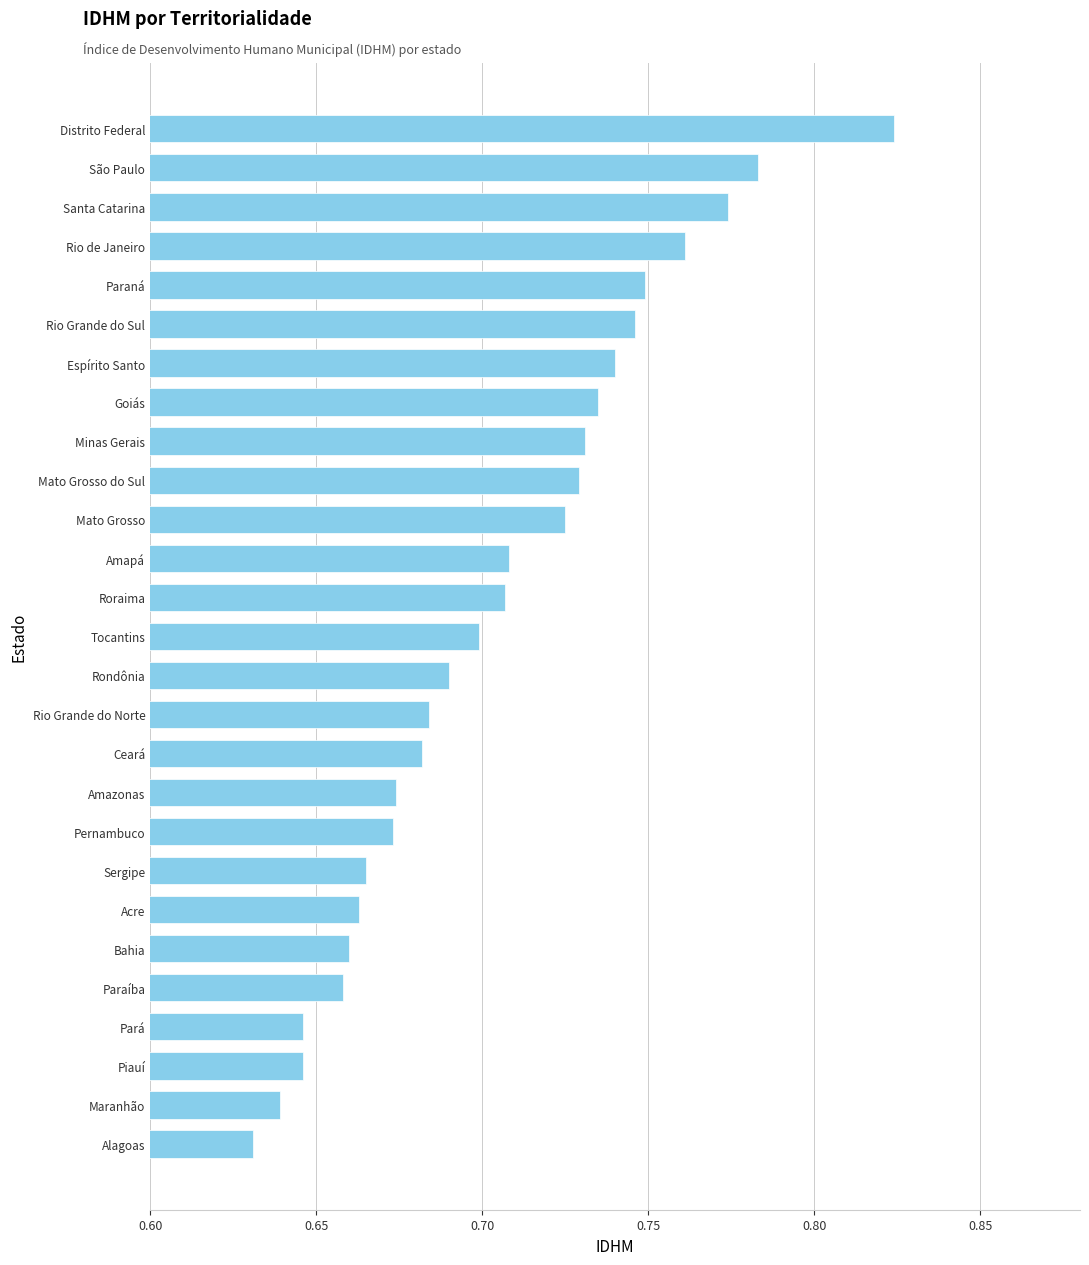

True or false: the data shows 0.7 at Rondônia.

True